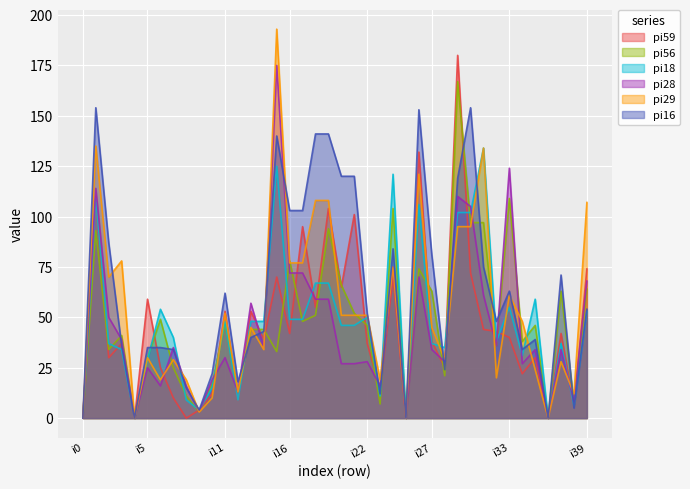

What is the average value of the pi59 series?

46